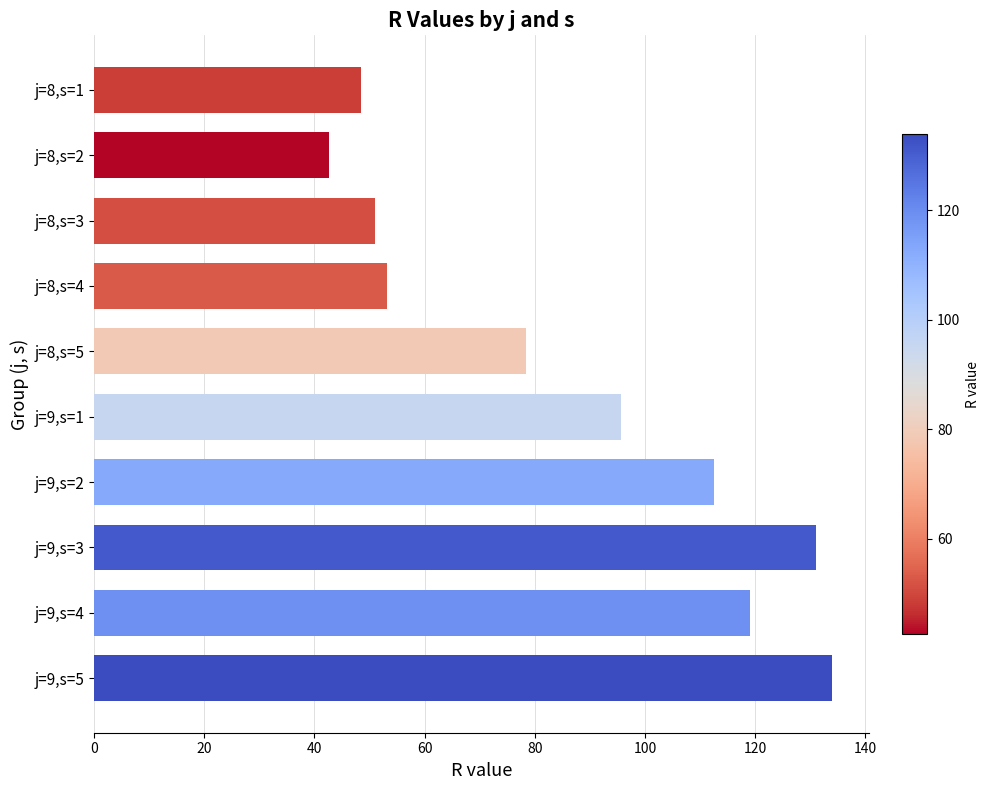

What is the minimum value shown in the chart?

42.6